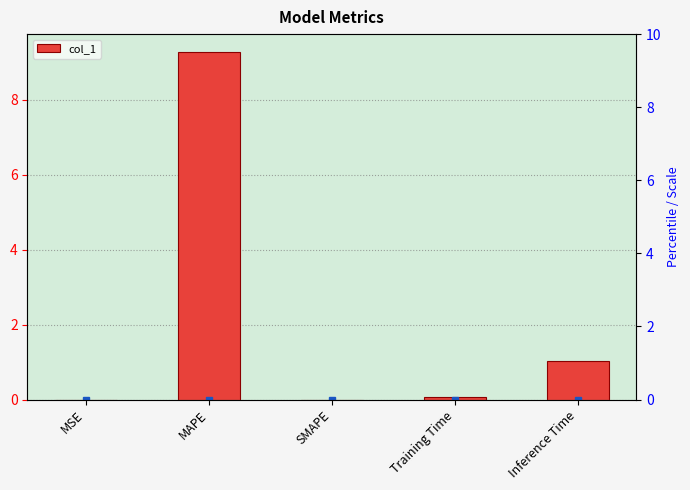

Which category has the highest value across all series?

MAPE